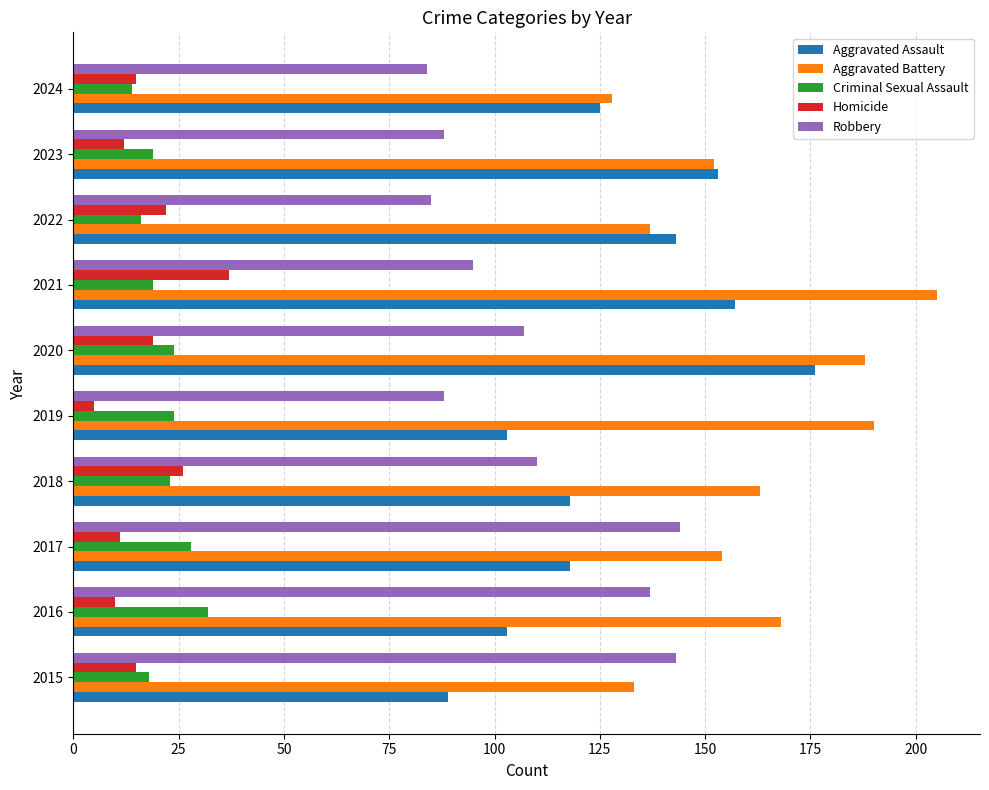

Between 2017 and 2020, which series saw the biggest shift?

Aggravated Assault